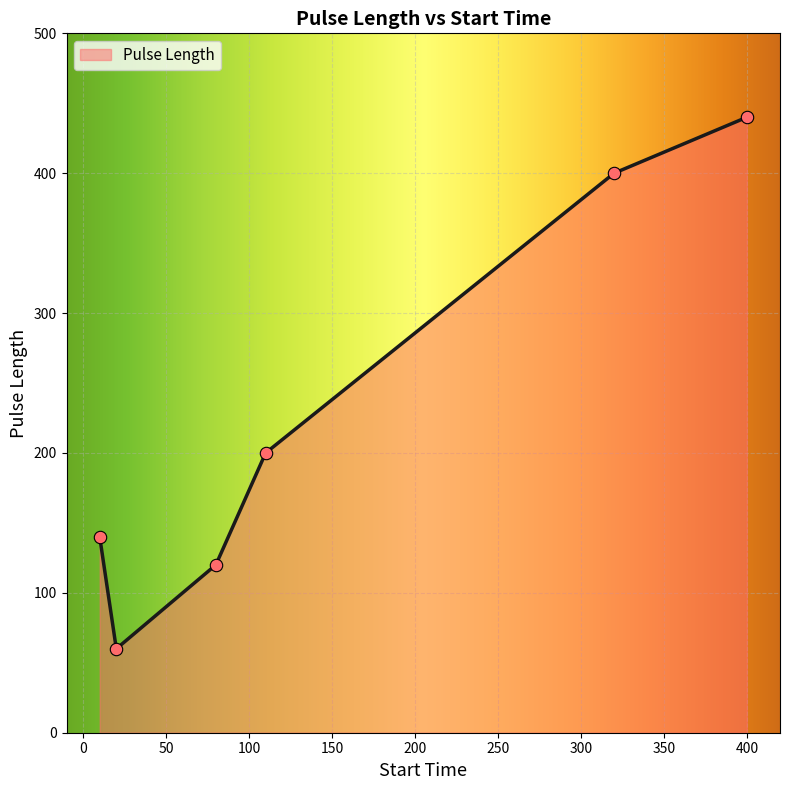

What is the smallest value displayed?

60